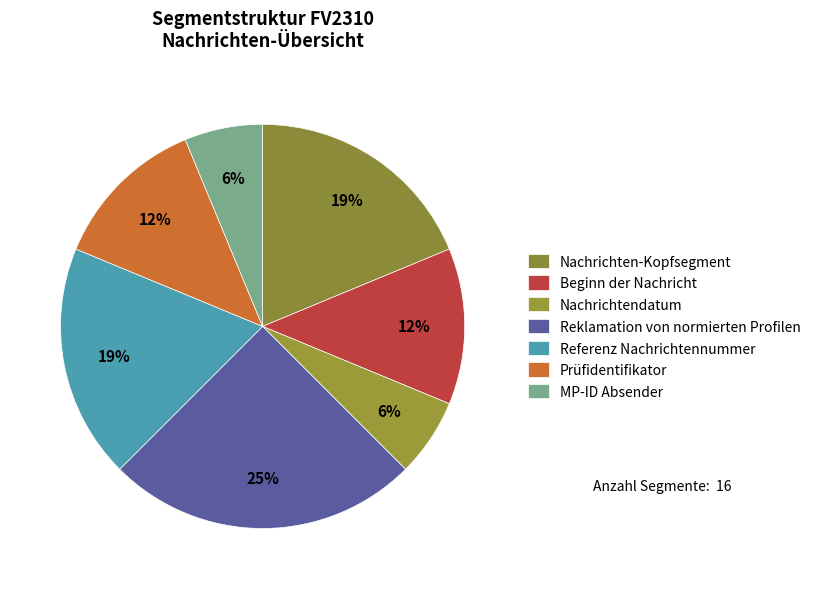

The Prüfidentifikator slice represents 12% of the pie. True or false?

True